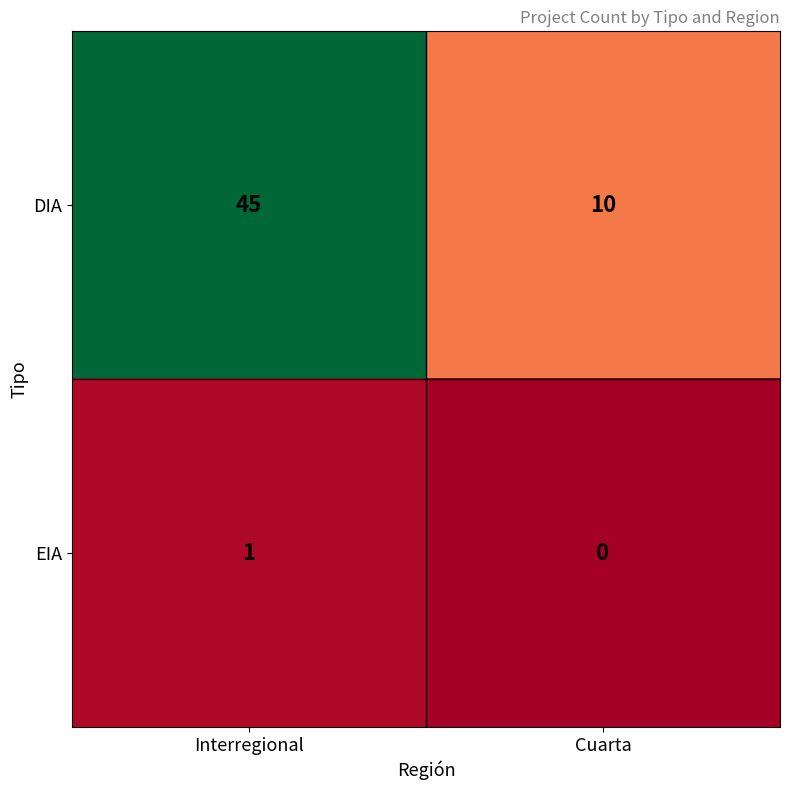

Is it true that EIA equals 0 at Cuarta?

True